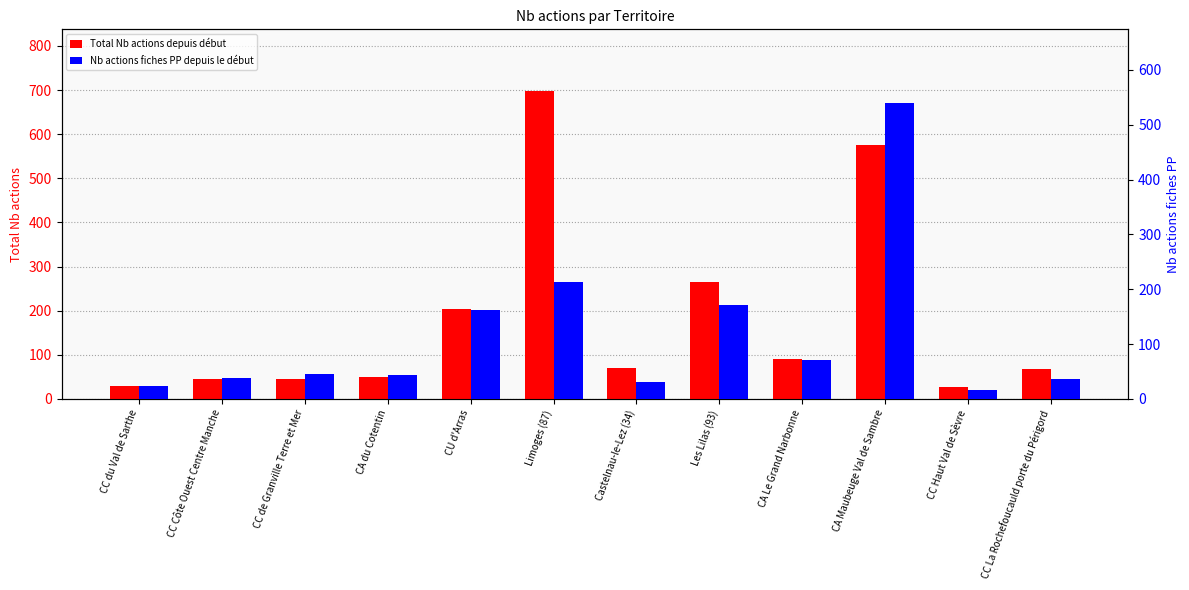

What is the difference between the Nb actions fiches PP depuis le début values at CC La Rochefoucauld porte du Périgord and Castelnau-le-Lez (34)?

5